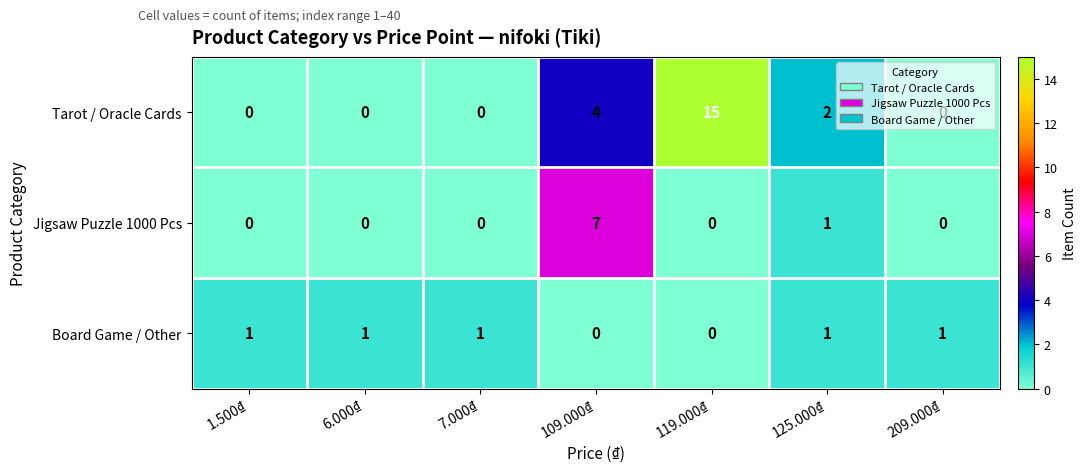

How many Jigsaw Puzzle 1000 Pcs values are between 0 and 1?

6